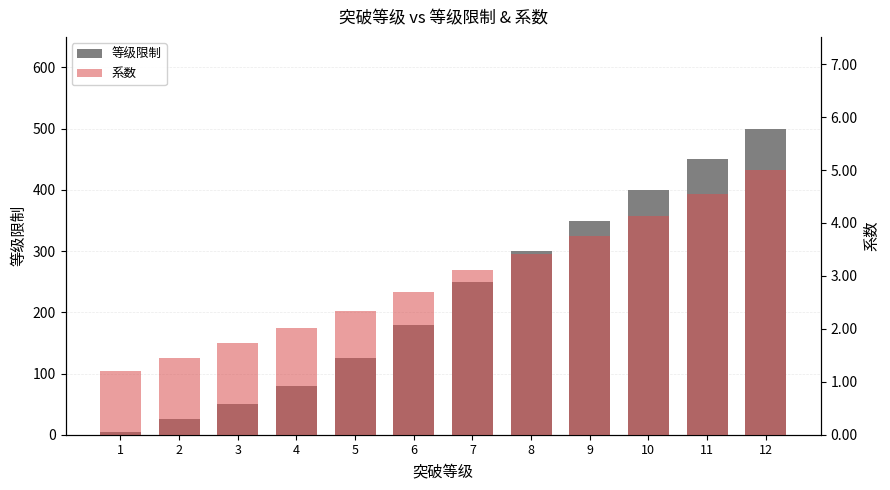

How many bars are there in each group?

2